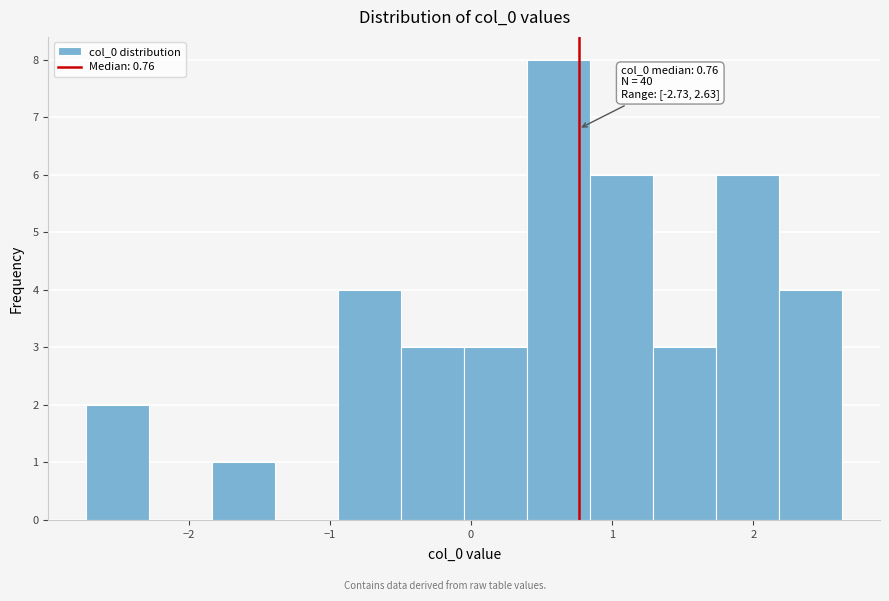

Over which range of the x-axis is the bar tallest?

0.4 to 0.8